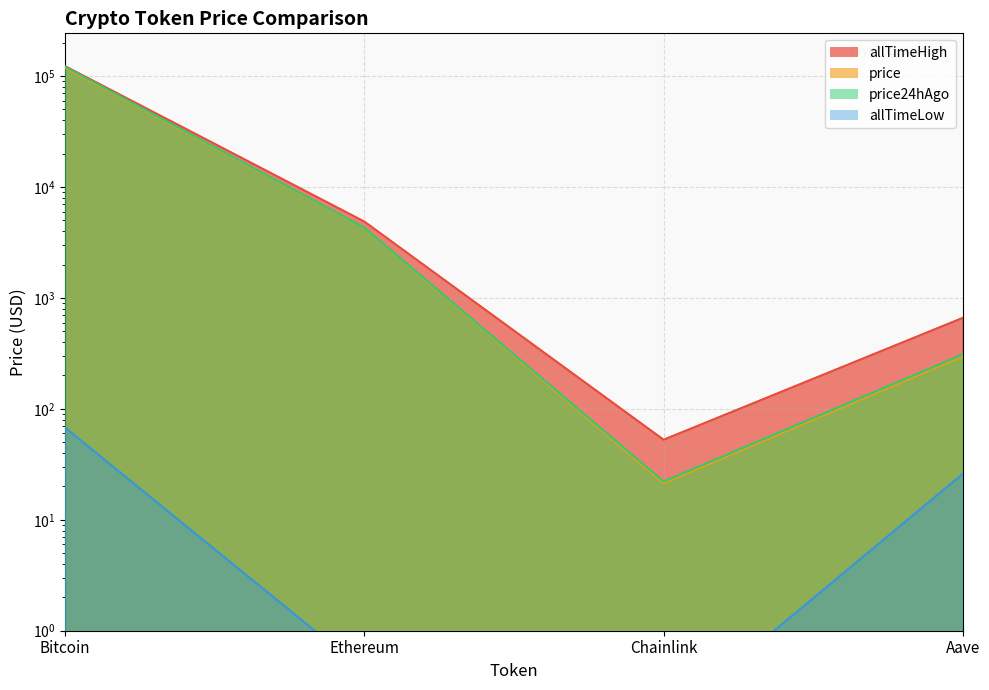

At which label does price24hAgo reach its minimum?

Chainlink